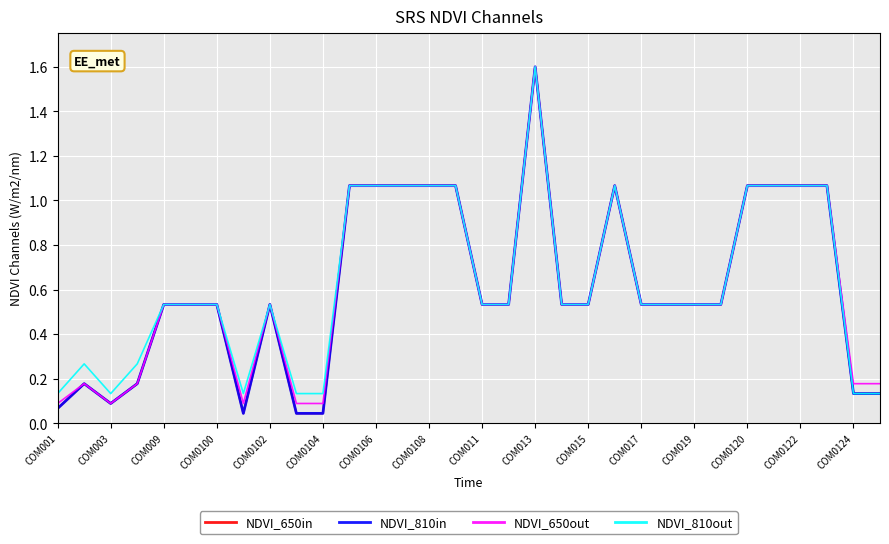

What is the label of the 5th point from the right?

27